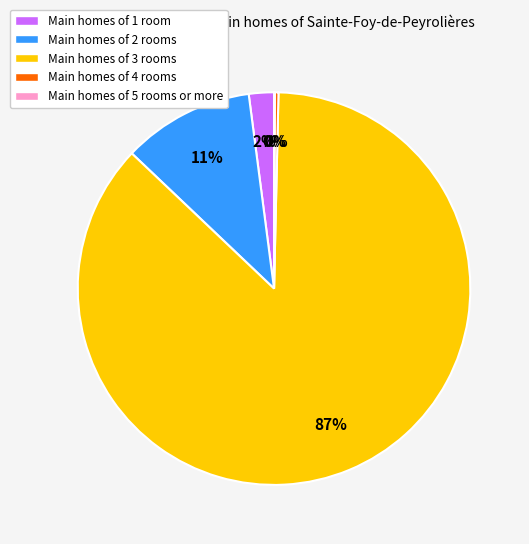

Between Main homes of 4 rooms and Main homes of 2 rooms, which is larger?

Main homes of 2 rooms